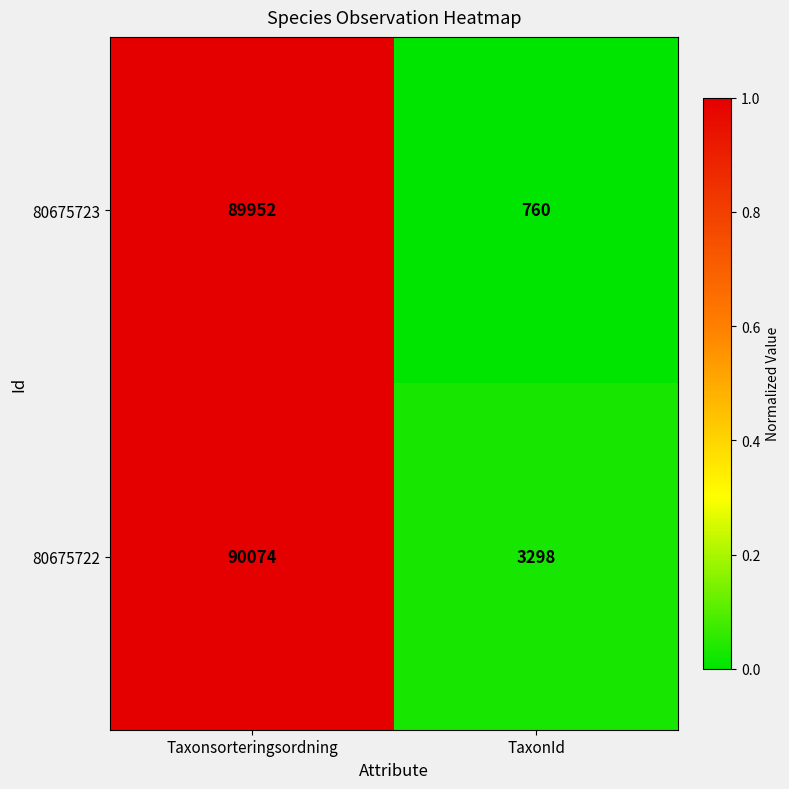

What is the sum of all 80675723 values?

90712